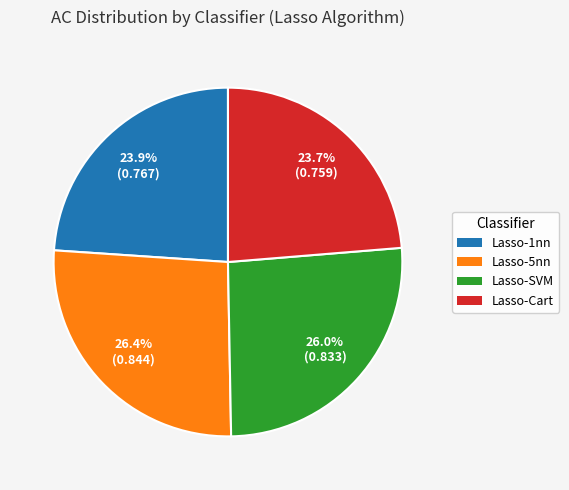

How many slices are in this pie chart?

4